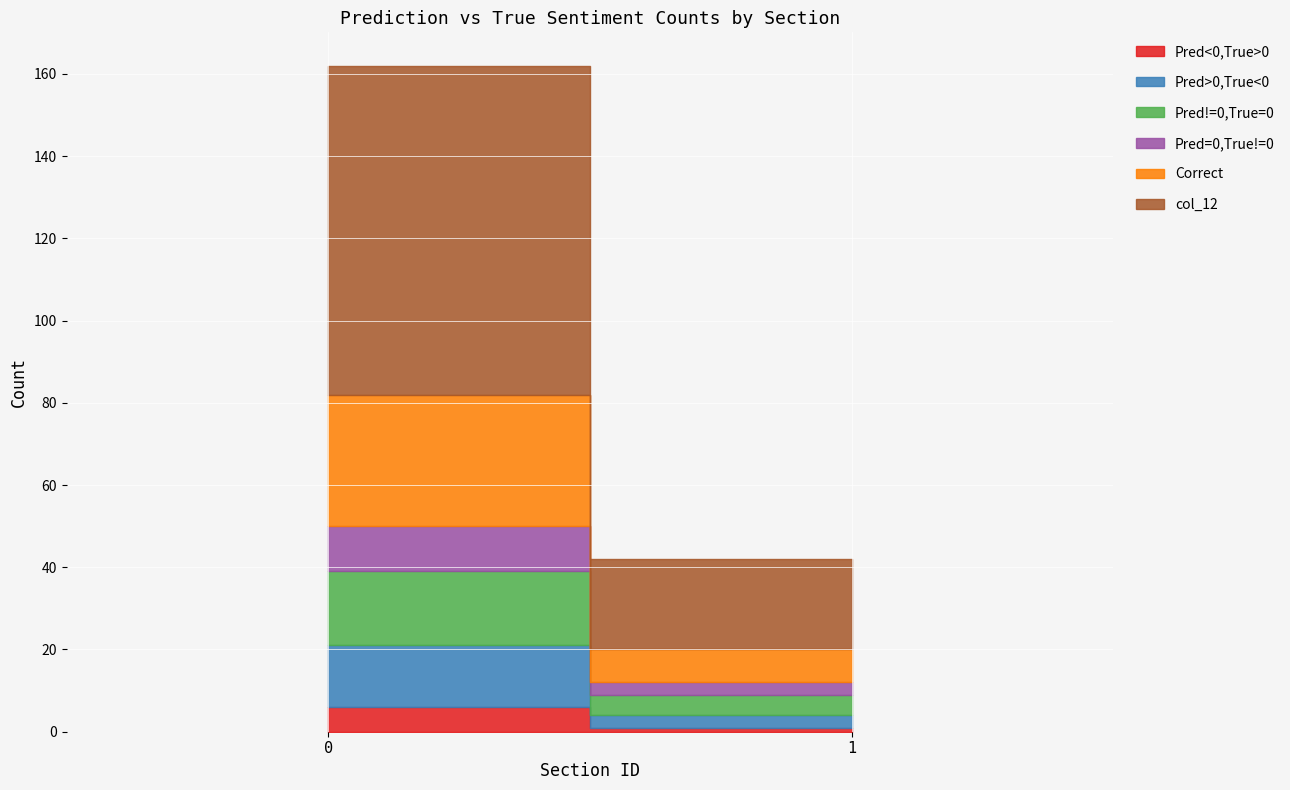

What are all the series names shown in the legend?

Pred<0,True>0, Pred>0,True<0, Pred!=0,True=0, Pred=0,True!=0, Correct, col_12